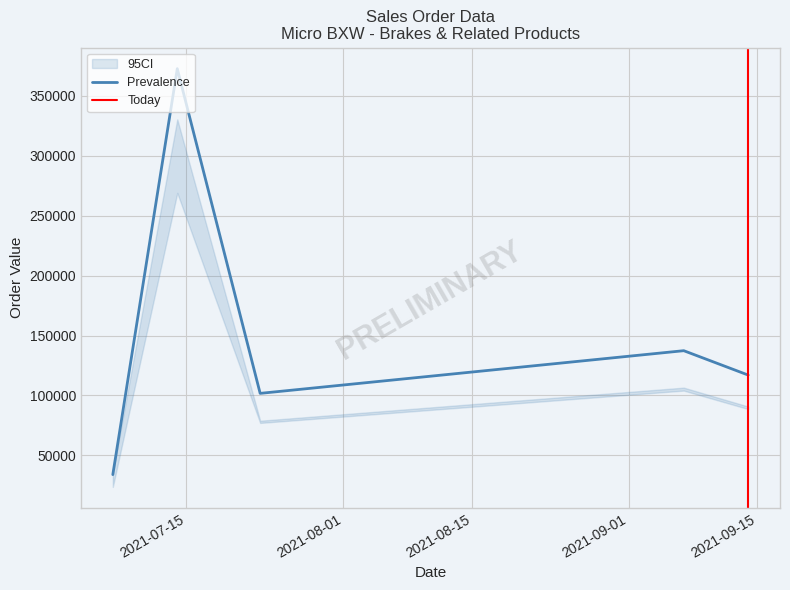

What is the minimum value for Prevalence?

33950